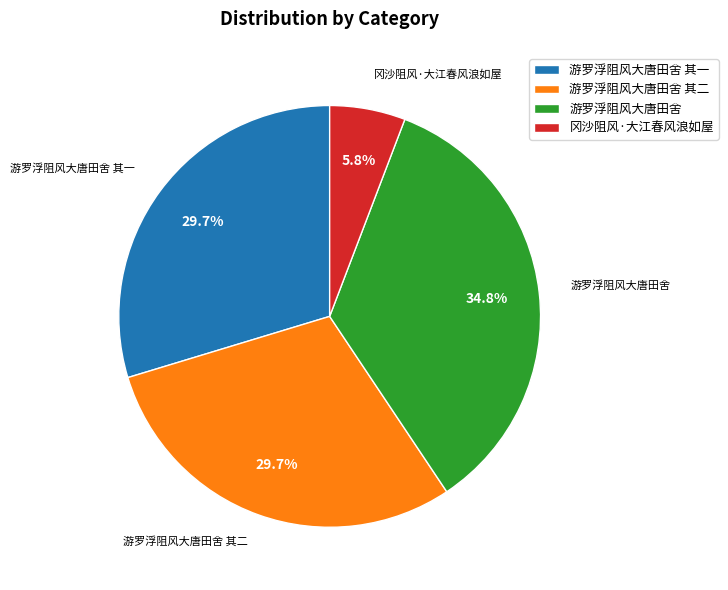

How much of the chart is everything except 游罗浮阻风大唐田舍 其一?

70.3%